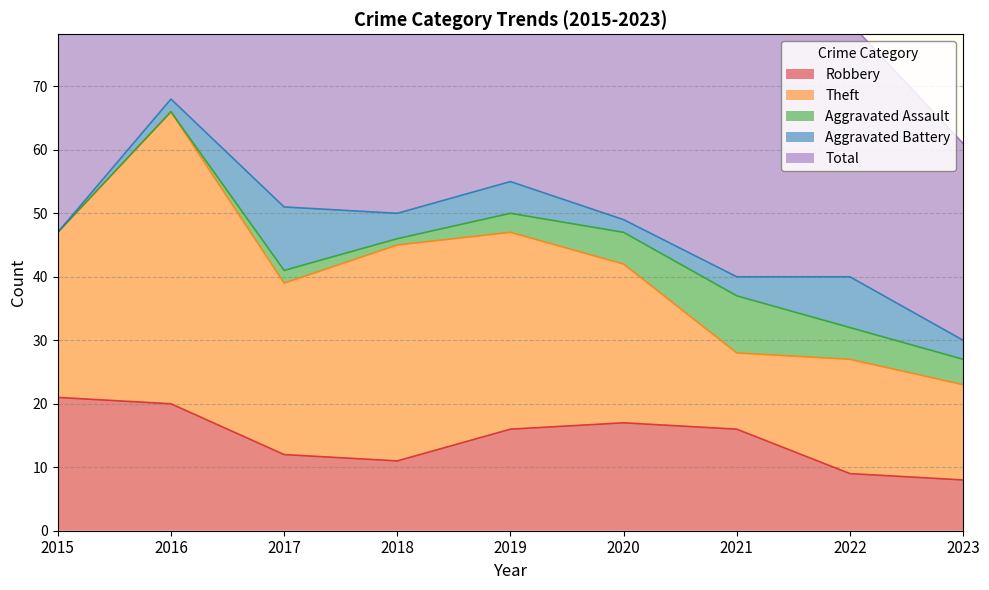

Is it true that Total equals 47 at 2015?

True